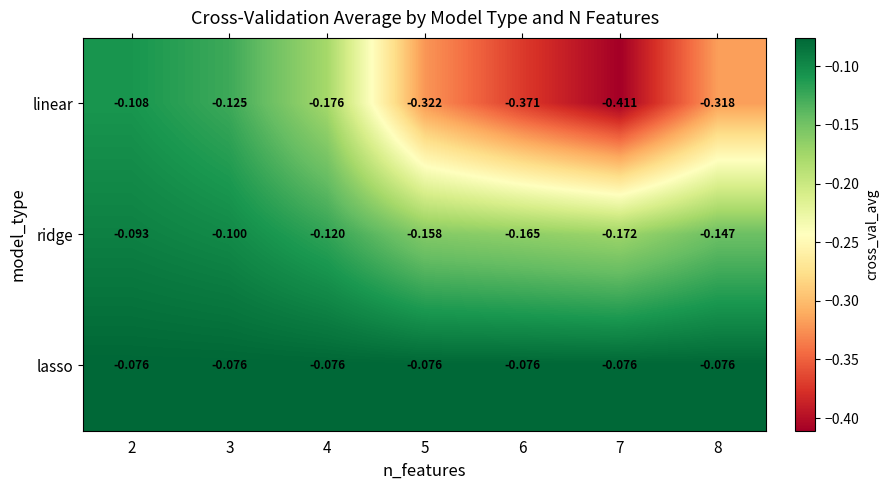

Which series has the largest range (max minus min)?

linear